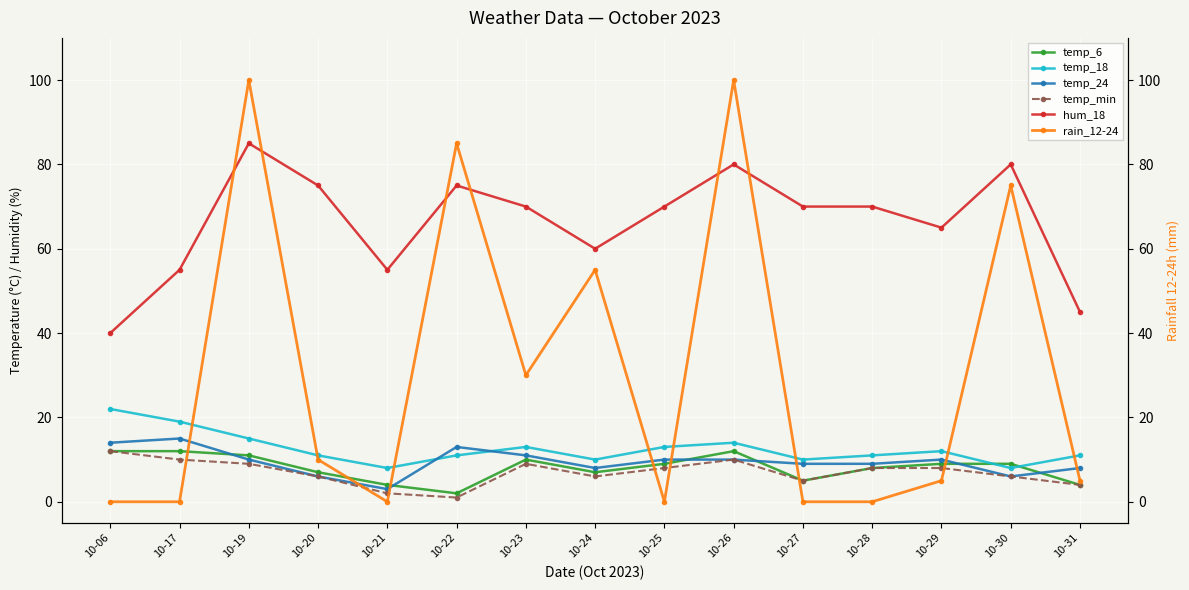

Where is the first local minimum for temp_6?

10-22